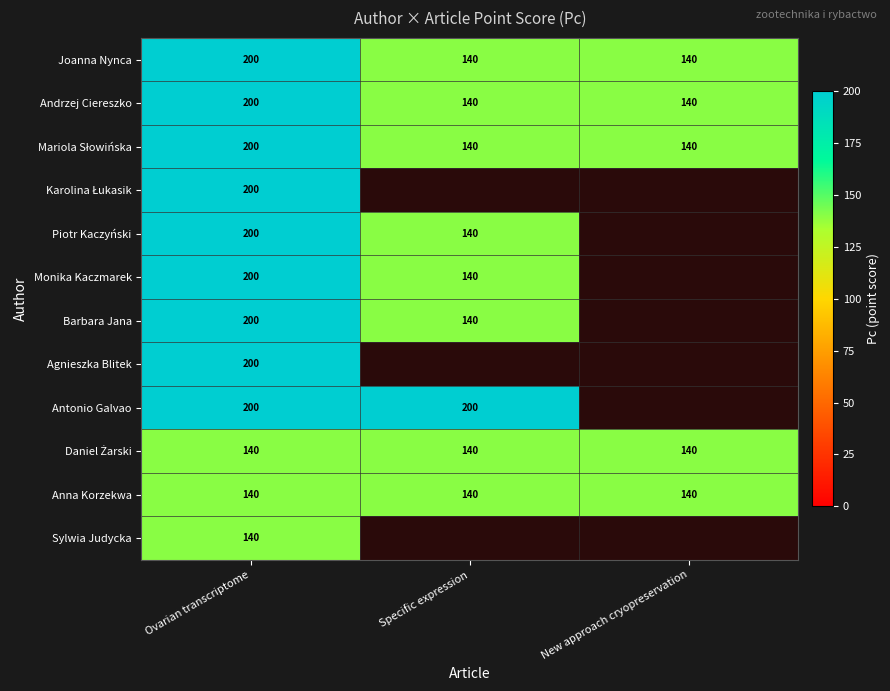

What is the sum of the Barbara Jana values at Specific expression and Ovarian transcriptome?

340